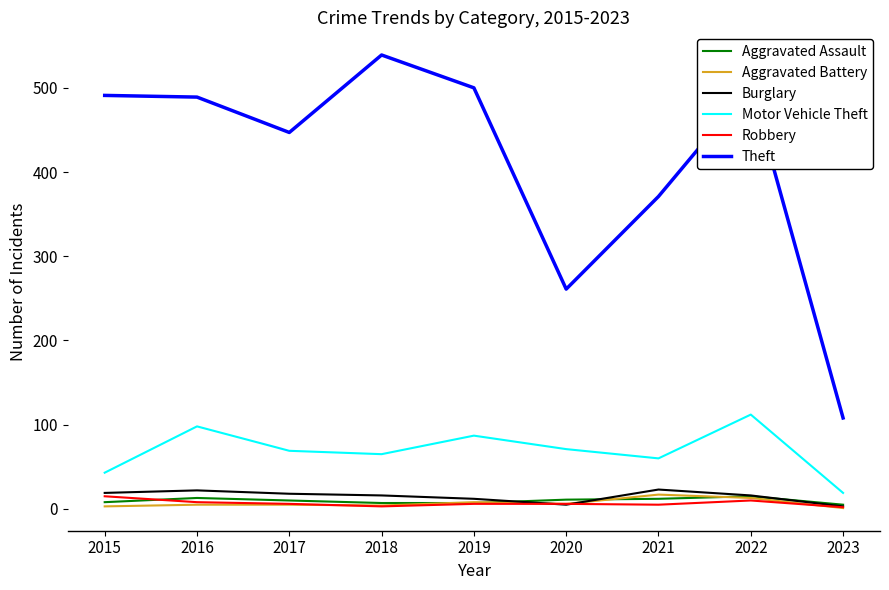

Which series has the largest range (max minus min)?

Theft